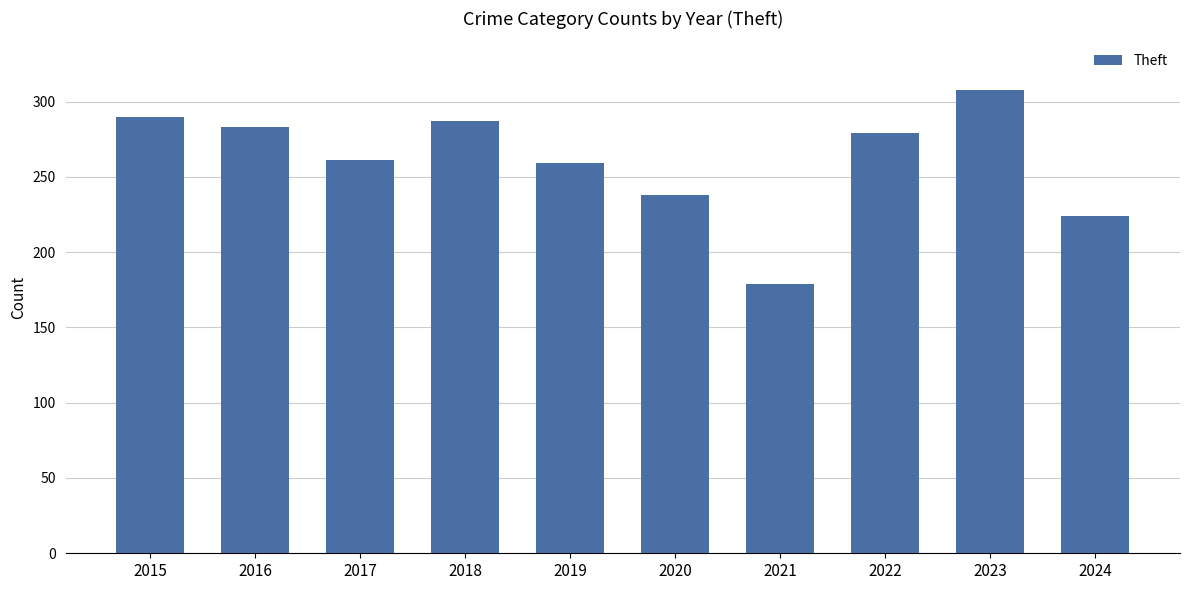

Reading left to right, what are all the values shown in this chart?

2015=290	2016=283	2017=261	2018=287	2019=259	2020=238	2021=179	2022=279	2023=308	2024=224